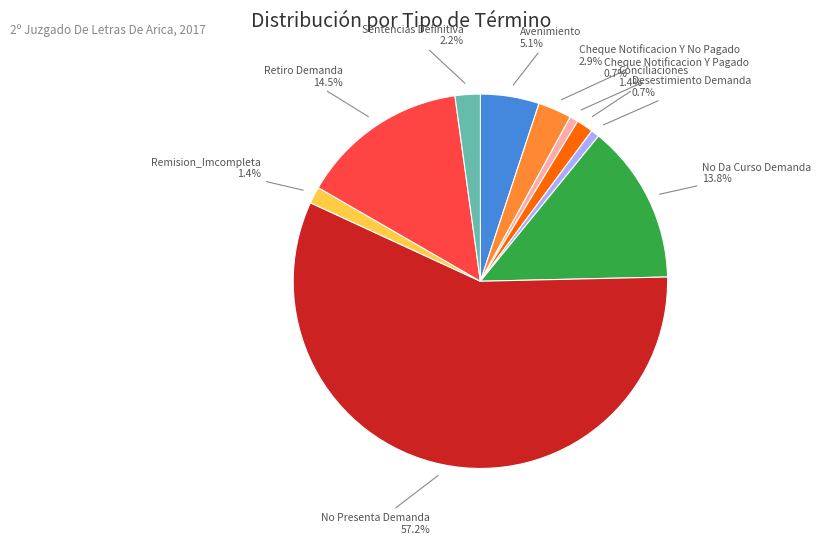

Is there a majority slice in this chart?

Yes